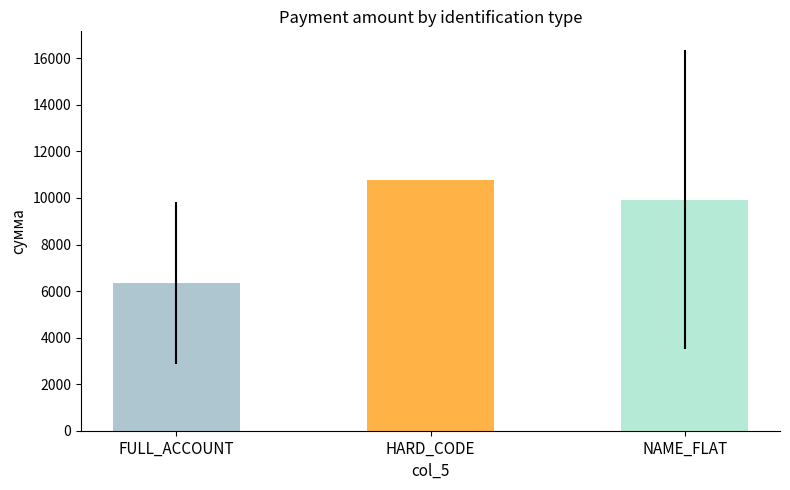

What is the change in value from FULL_ACCOUNT to HARD_CODE?

+4419.3